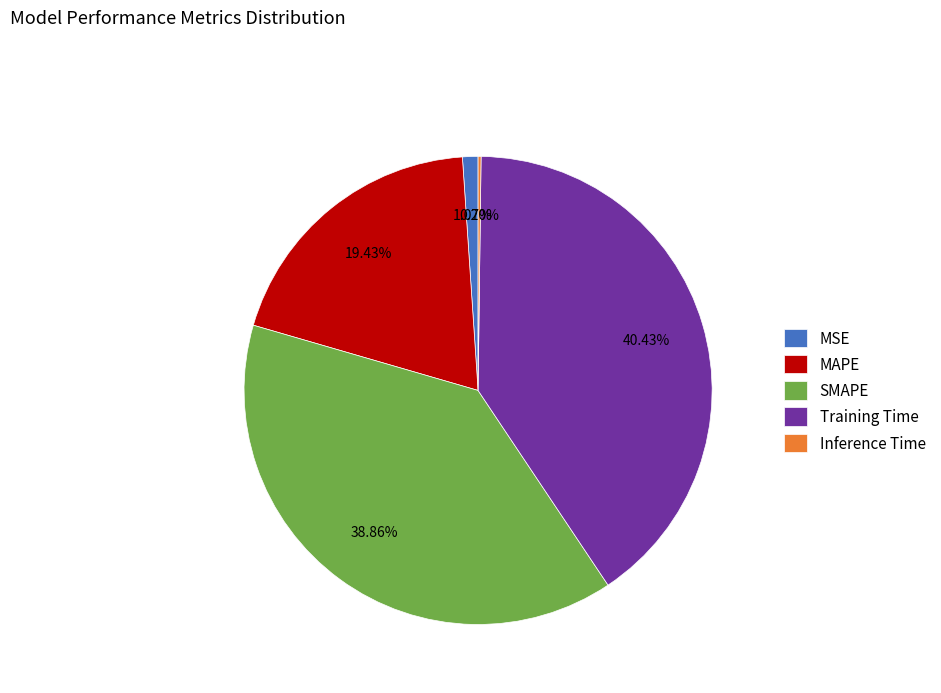

Is there a majority slice in this chart?

No